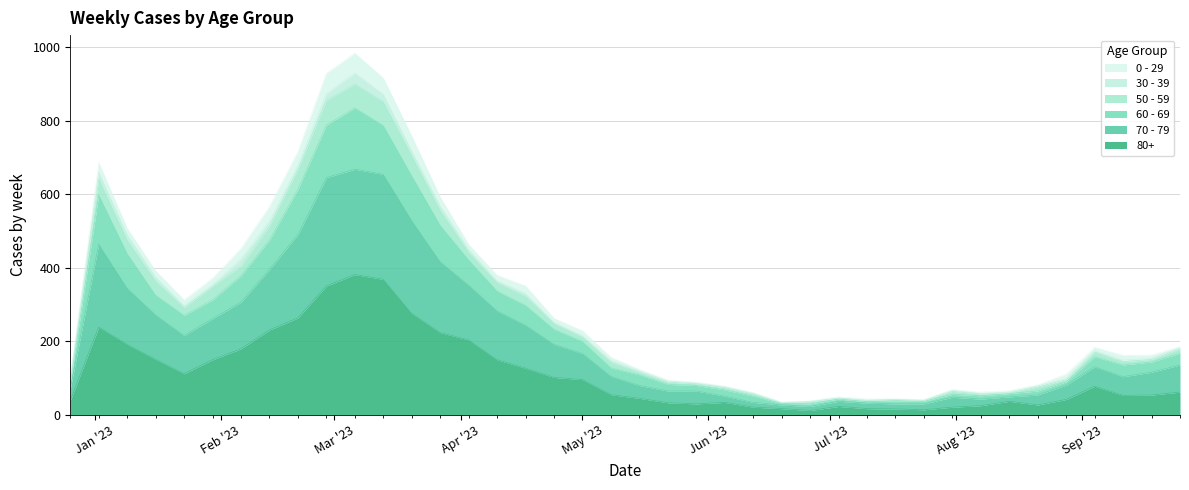

What are all the series names shown in the legend?

0 - 29, 30 - 39, 50 - 59, 60 - 69, 70 - 79, 80+